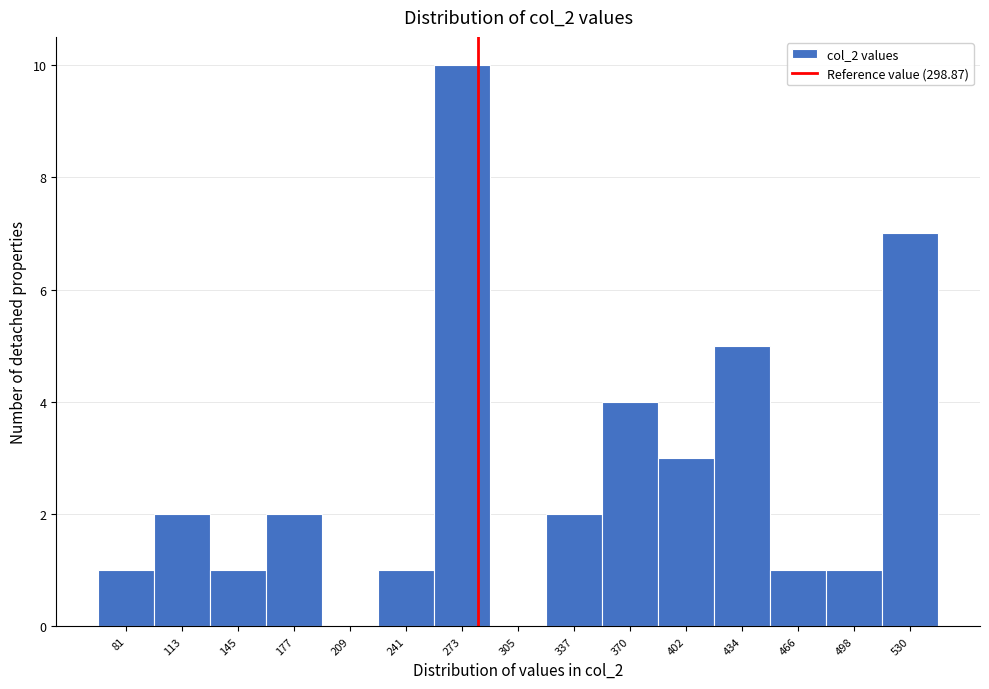

Reading left to right, extract all data points from this chart.

81=1	113=2	145=1	177=2	209=0	241=1	273=10	305=0	337=2	370=4	402=3	434=5	466=1	498=1	530=7